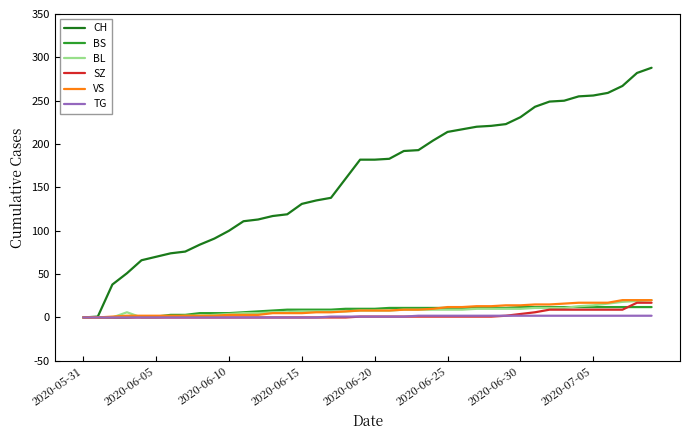

What is the greatest value displayed?

288